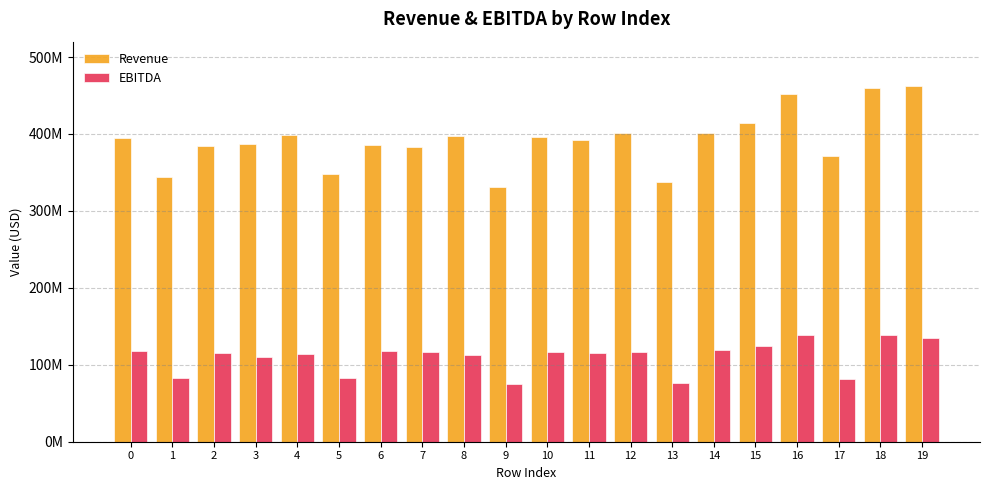

Are the bars grouped side by side (vs. stacked)?

Yes